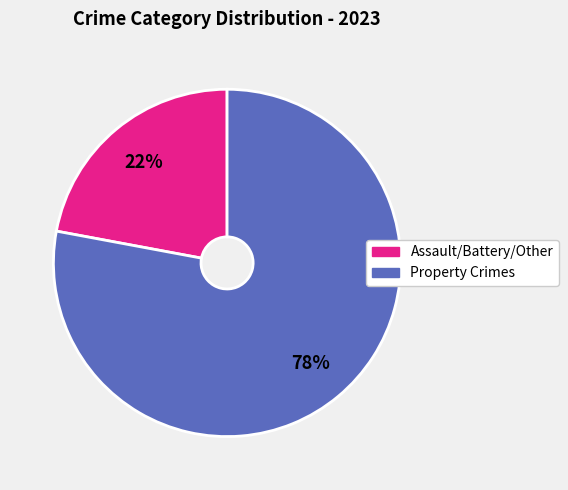

Is there any slice that represents more than half of the pie?

Yes